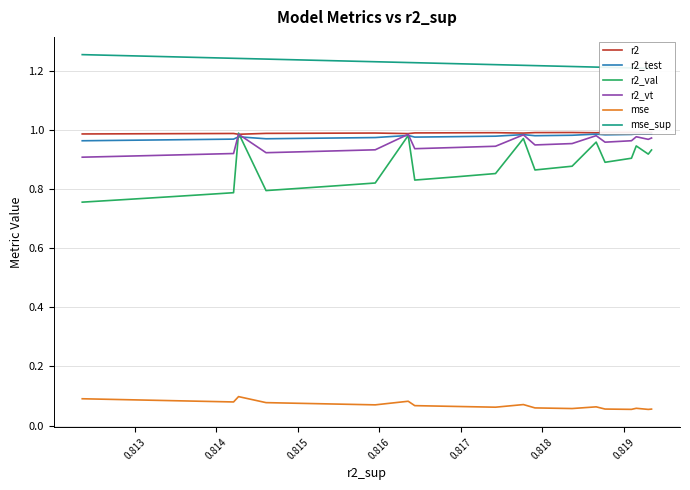

Is the value of r2_vt at 0.812 greater than the value of mse at 17?

Yes